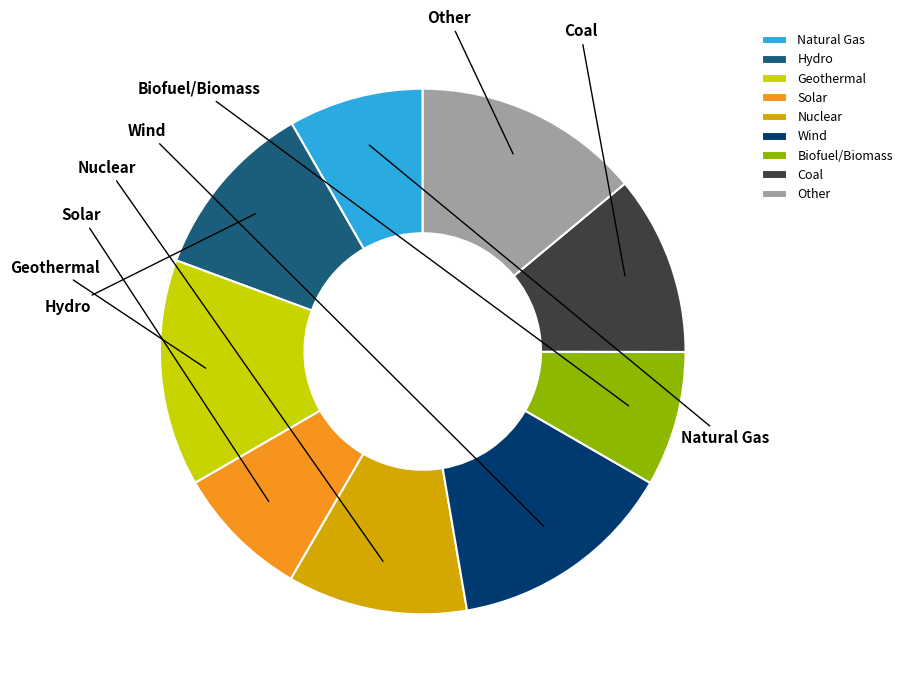

How many segments does this pie chart have?

9